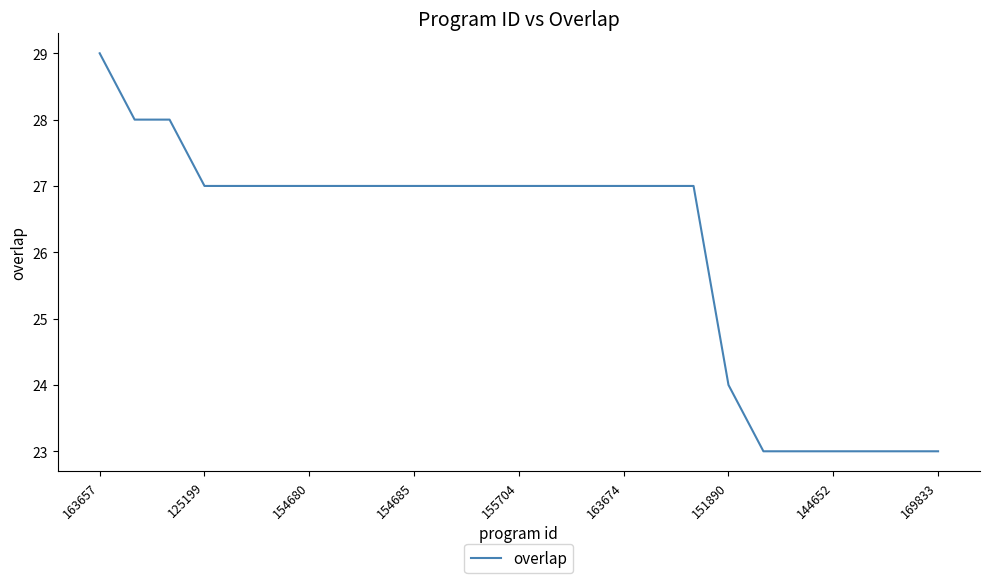

What is the maximum value shown in the chart?

29